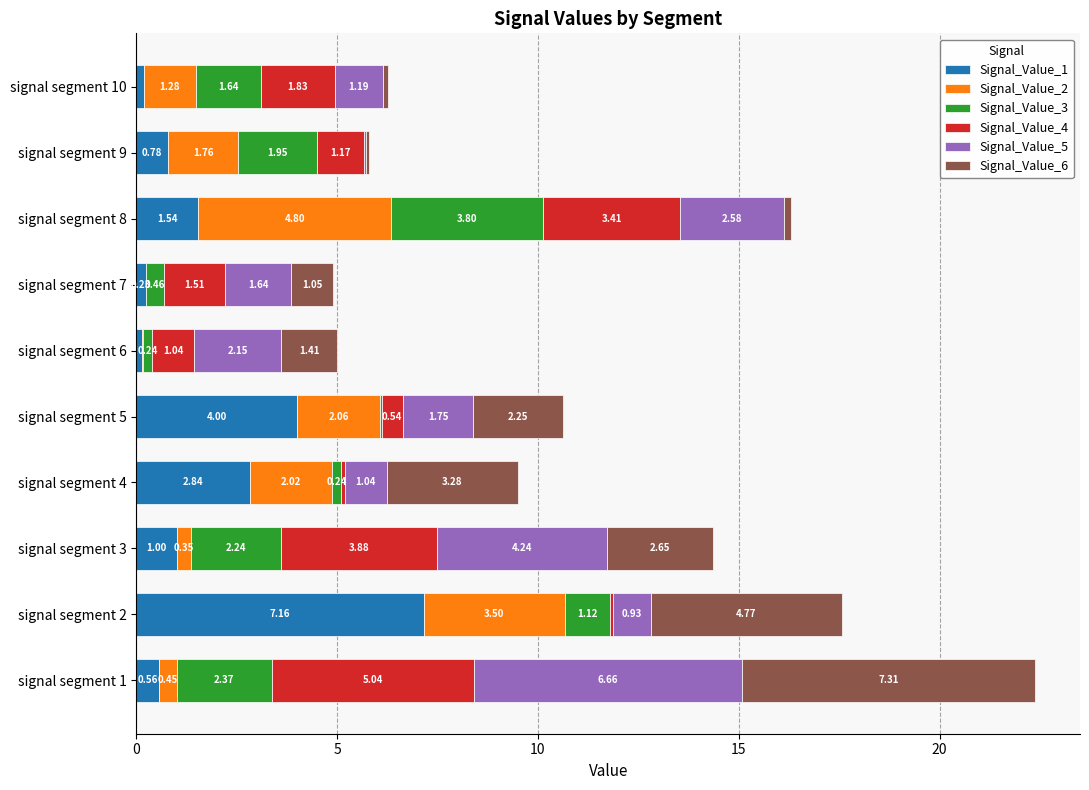

What are all the series names shown in the legend?

Signal_Value_1, Signal_Value_2, Signal_Value_3, Signal_Value_4, Signal_Value_5, Signal_Value_6